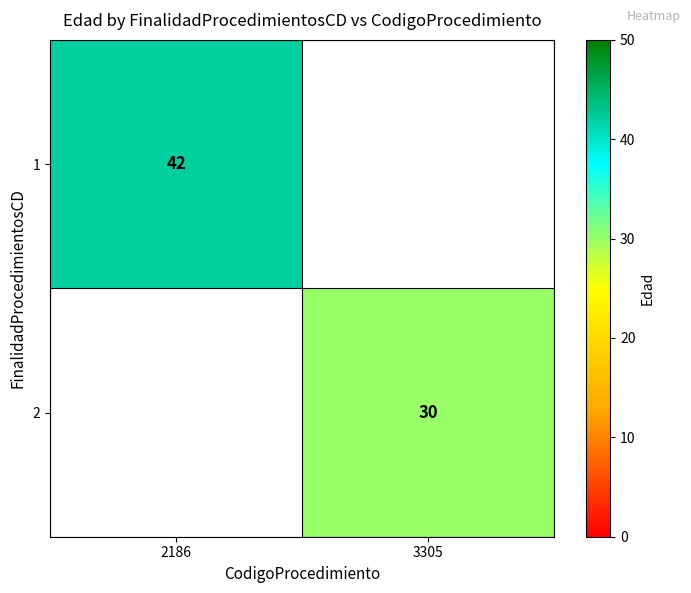

Is it true that 2 equals 30 at 3305?

True